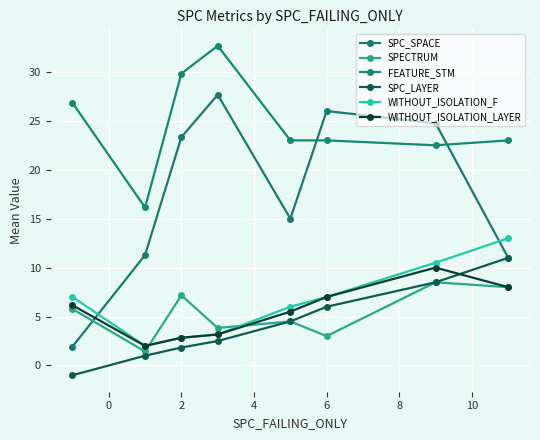

Is this an area chart (filled region under the line)?

No